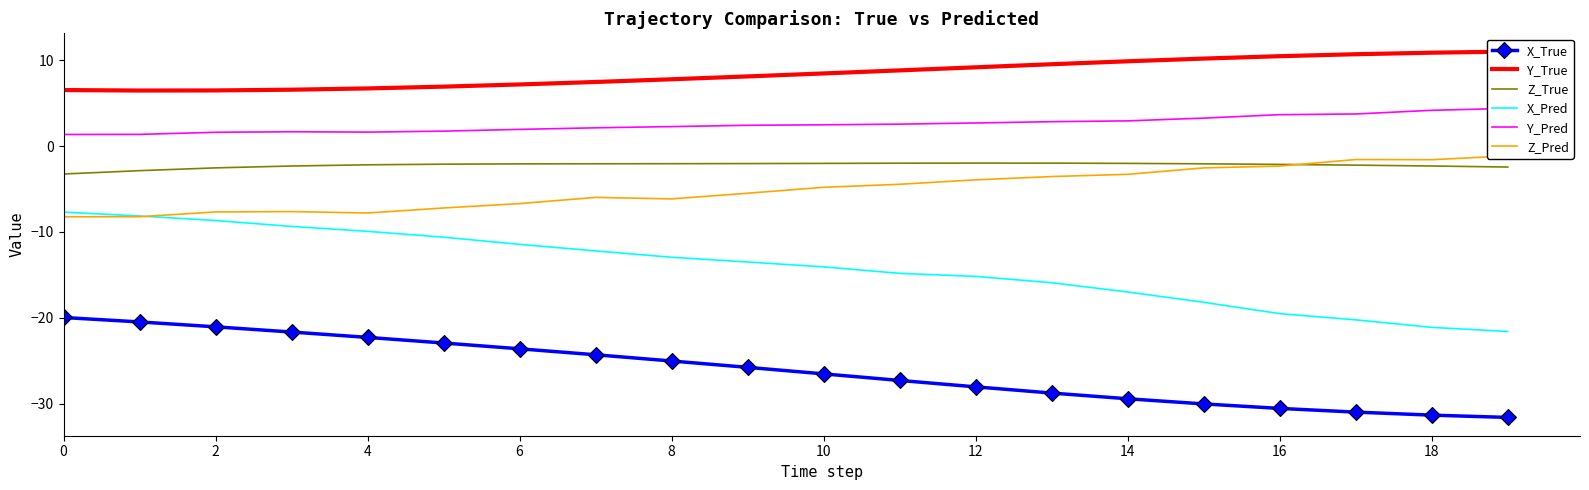

What are all the series names shown in the legend?

X_True, Y_True, Z_True, X_Pred, Y_Pred, Z_Pred